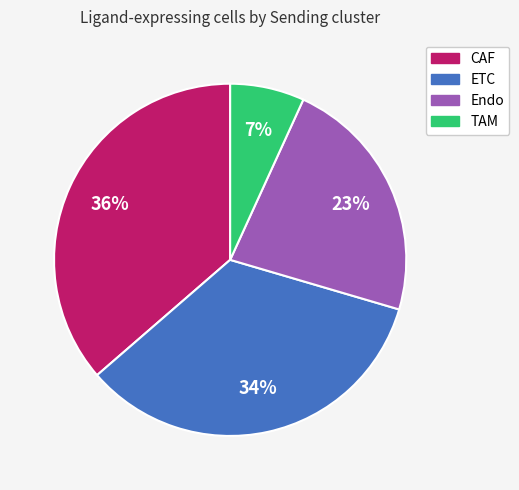

Count the number of slices in the pie.

4